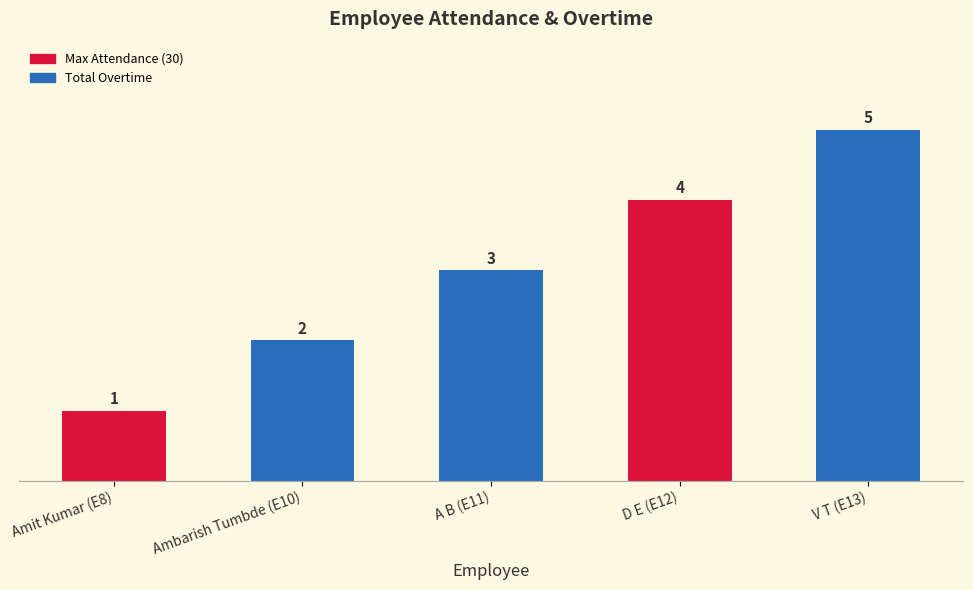

Reading left to right, transcribe all the data shown in this chart.

Amit Kumar (E8)=1	Ambarish Tumbde (E10)=2	A B (E11)=3	D E (E12)=4	V T (E13)=5